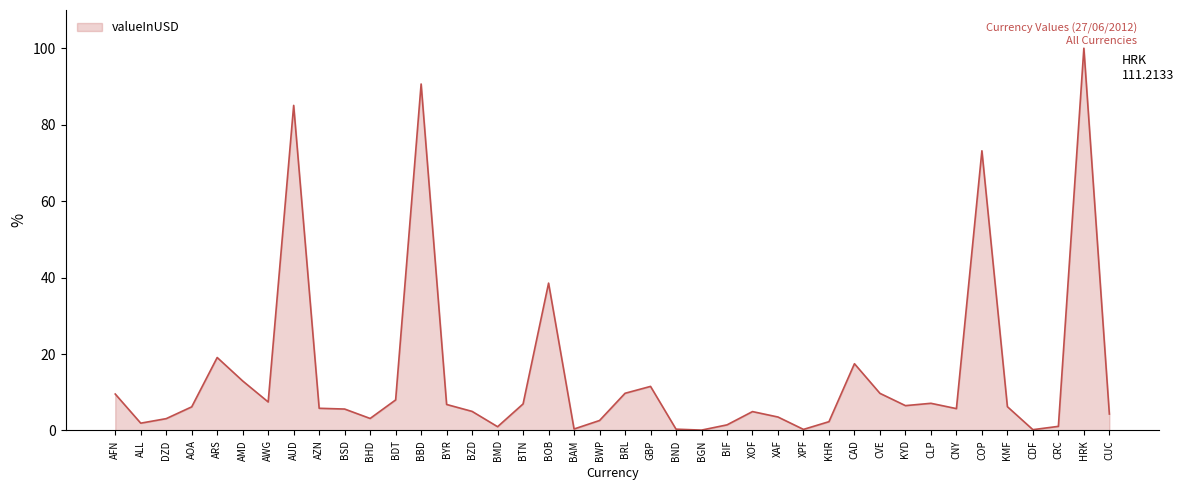

At which label is the value closest to 50?

BOB